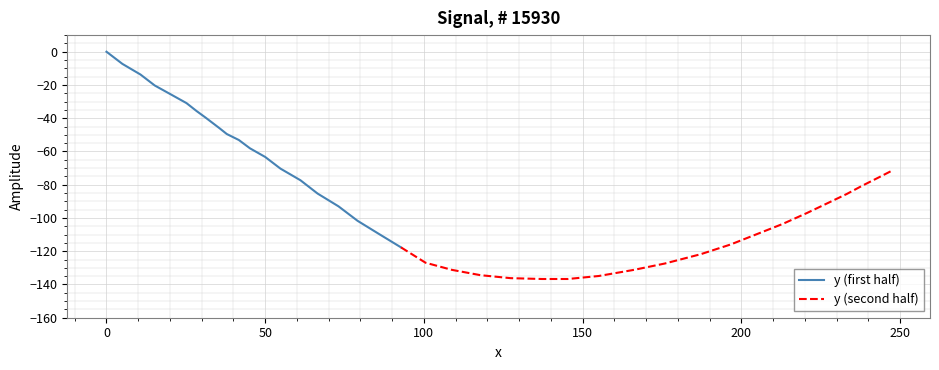

The value at 31 is -25.5. True or false?

False